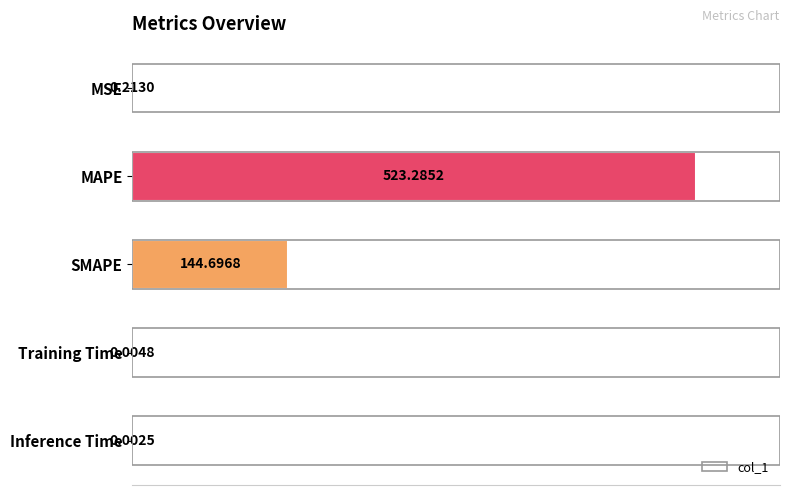

What is the sum of all values?

668.2